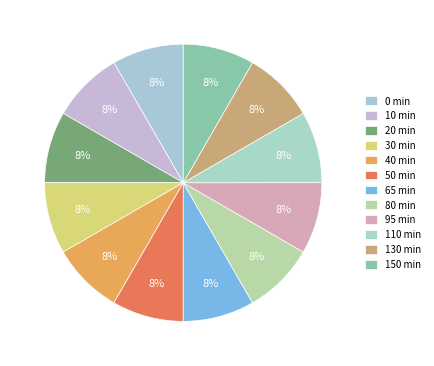

Approximately how many times larger is the value at 80 min compared to 20 min?

1.0